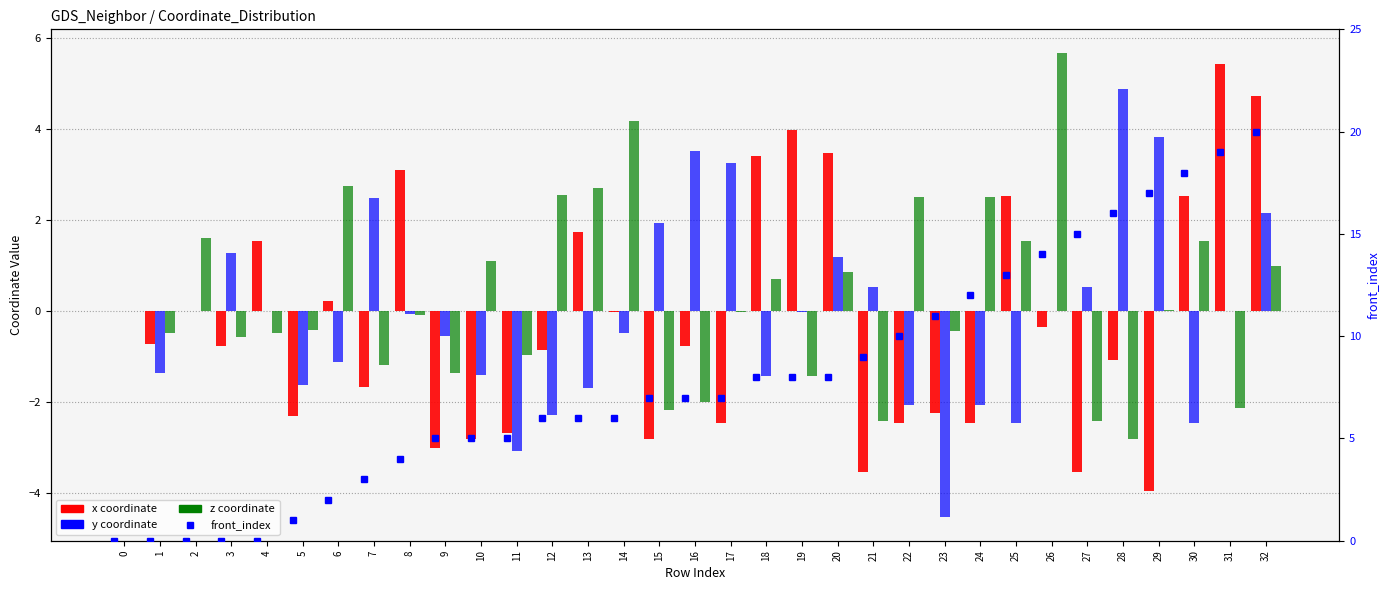

Which series changed the most between 0 and 32?

front_index